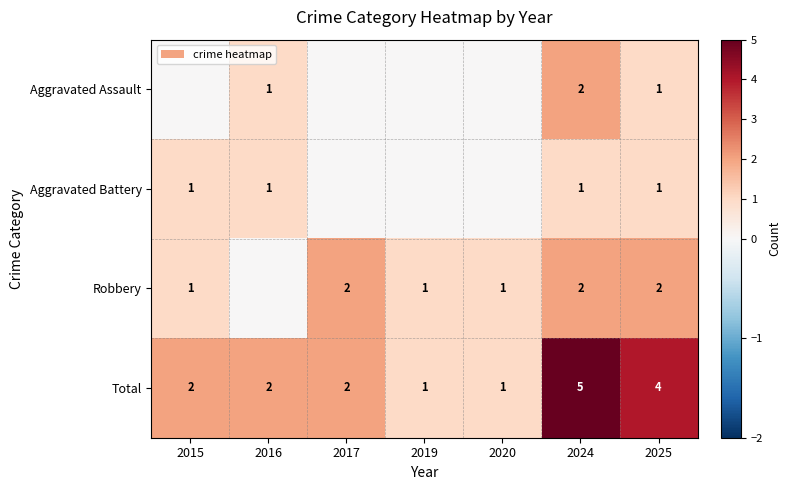

What is the spread (max minus min) of values at 2024?

4